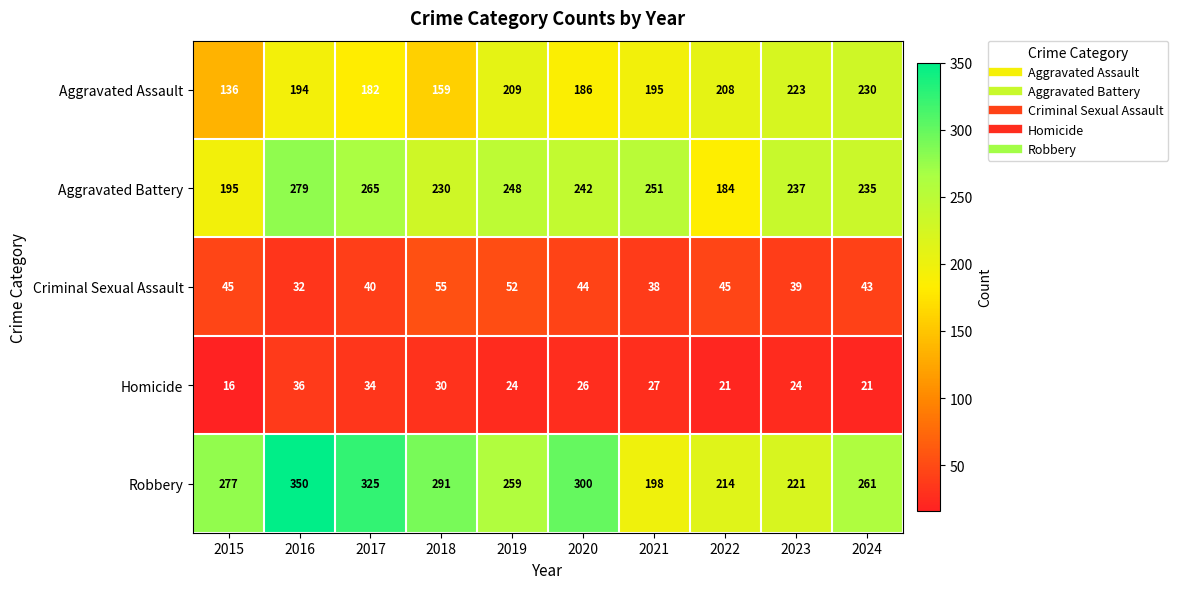

At how many categories does at least one series exceed 292?

3